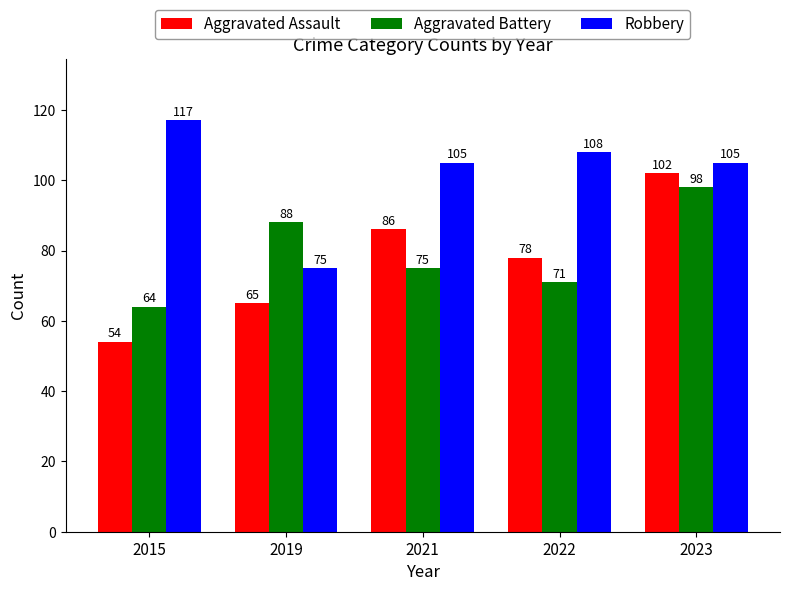

What is the greatest value displayed?

117